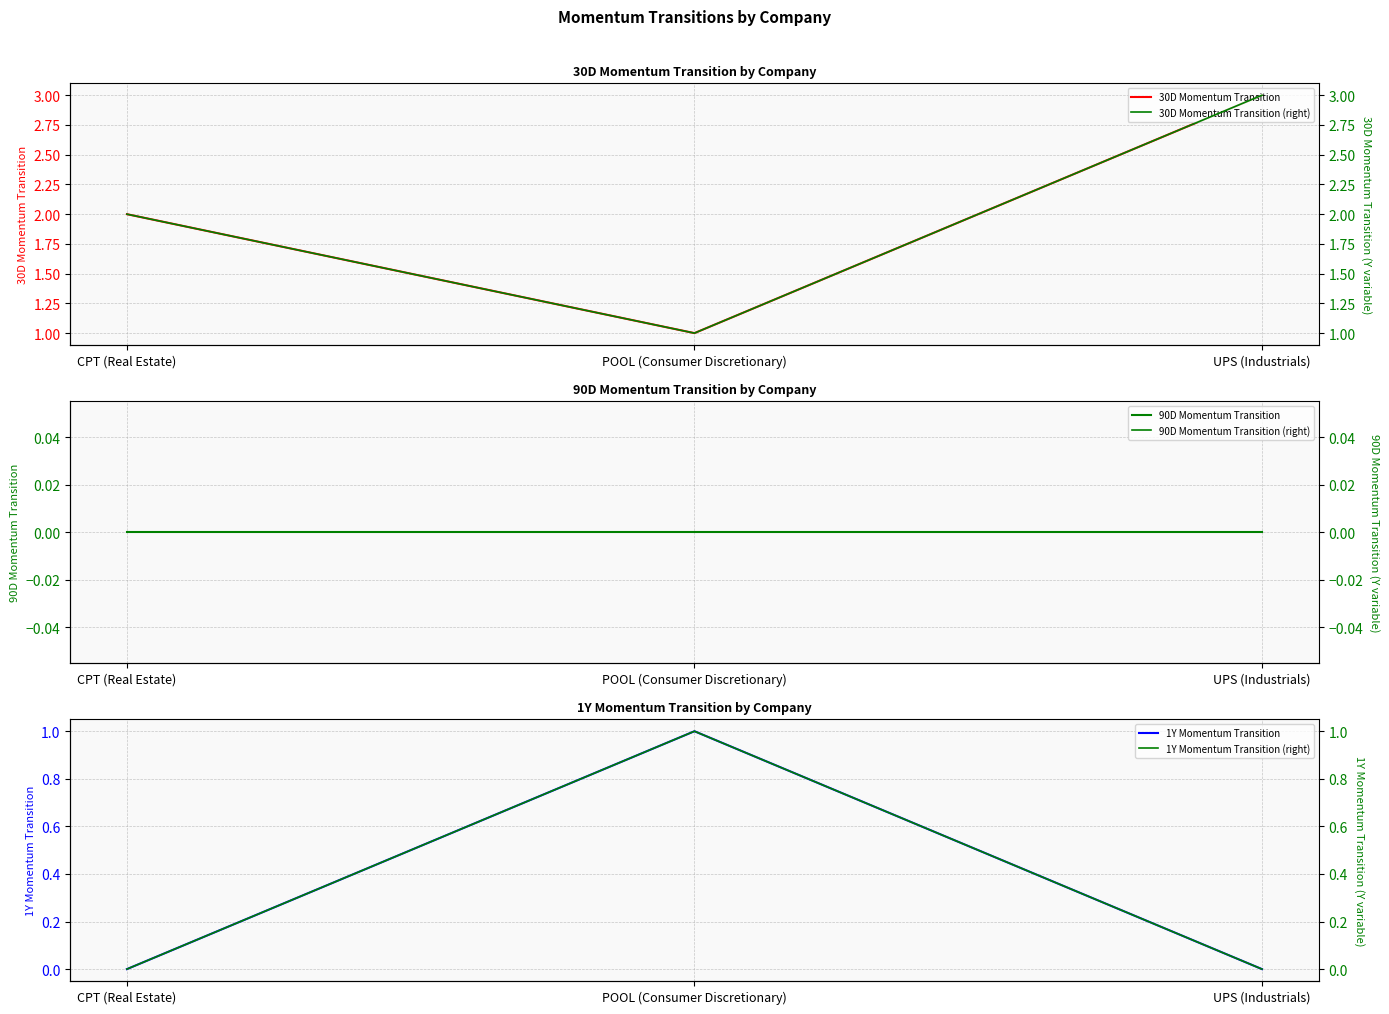

What are all the series names shown in the legend?

30D Momentum Transition, 90D Momentum Transition, 1Y Momentum Transition, 30D Momentum Transition (right), 90D Momentum Transition (right), 1Y Momentum Transition (right)